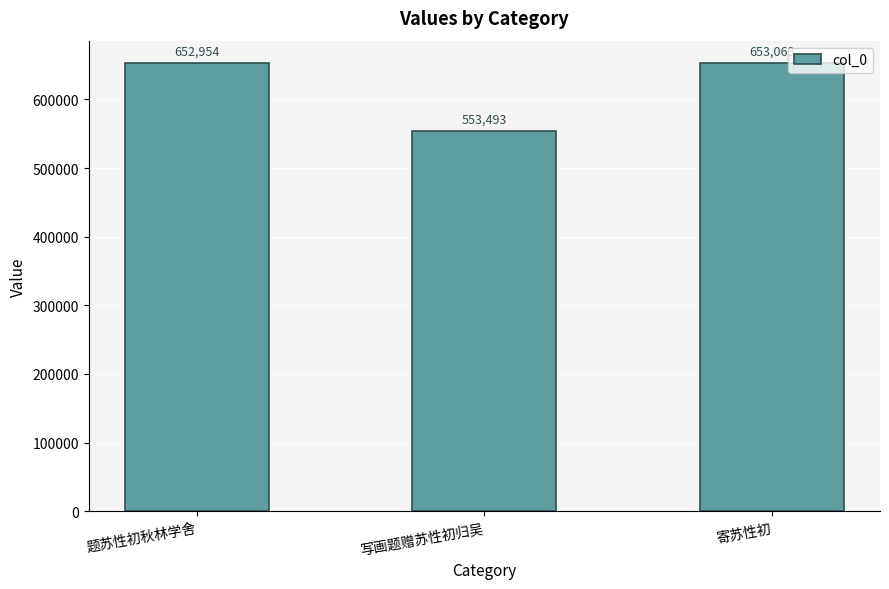

List the labels in order of value, largest first.

寄苏性初, 题苏性初秋林学舍, 写画题赠苏性初归吴